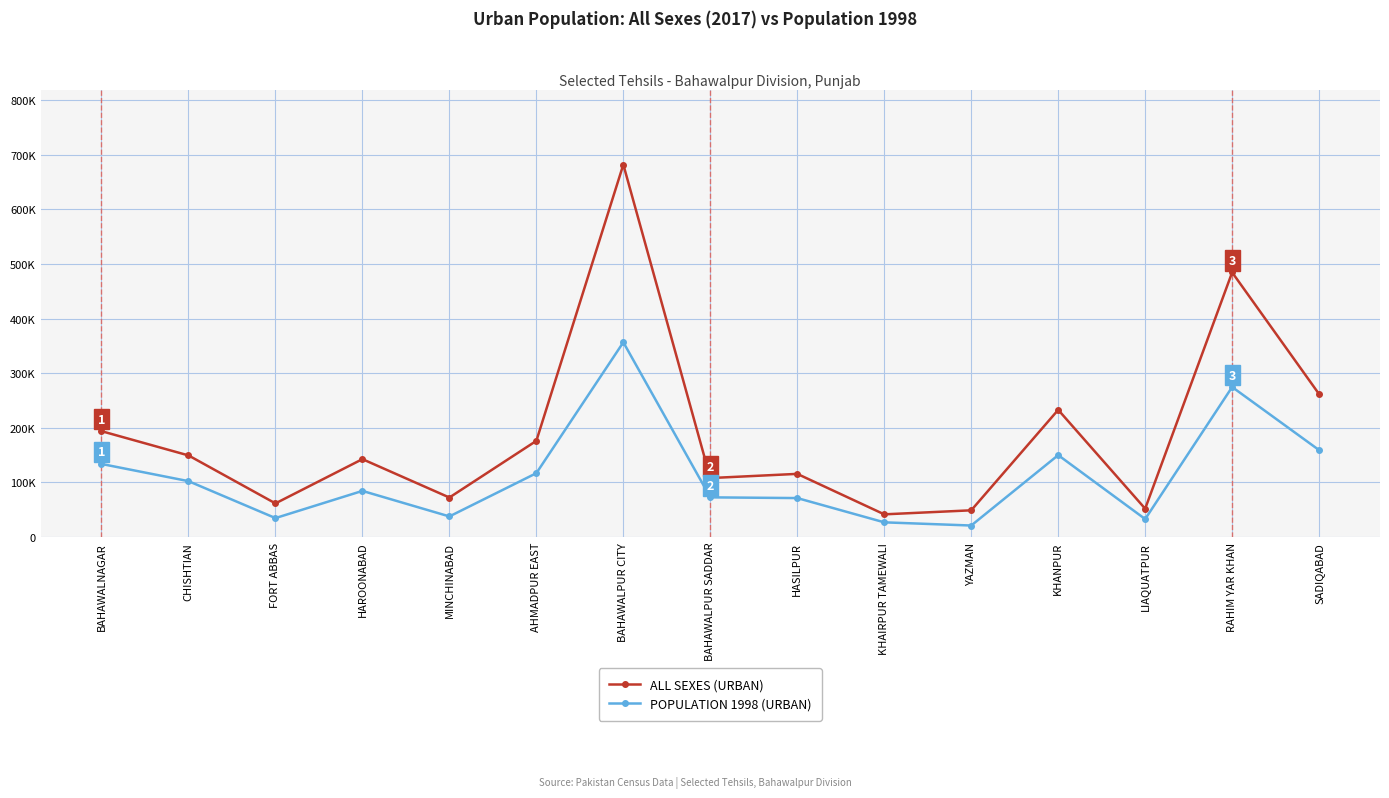

Rank the series by their maximum value, from highest to lowest.

ALL SEXES (URBAN), POPULATION 1998 (URBAN)